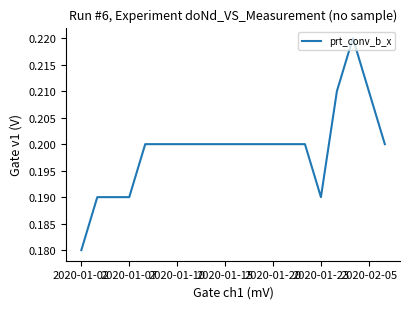

How many lines are shown in the chart?

1